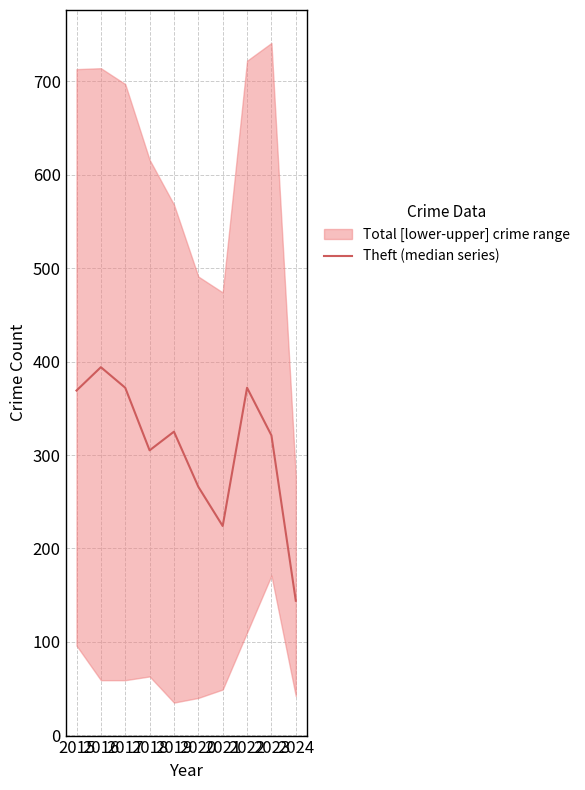

Which has a higher value, 2017 or 2019?

2017